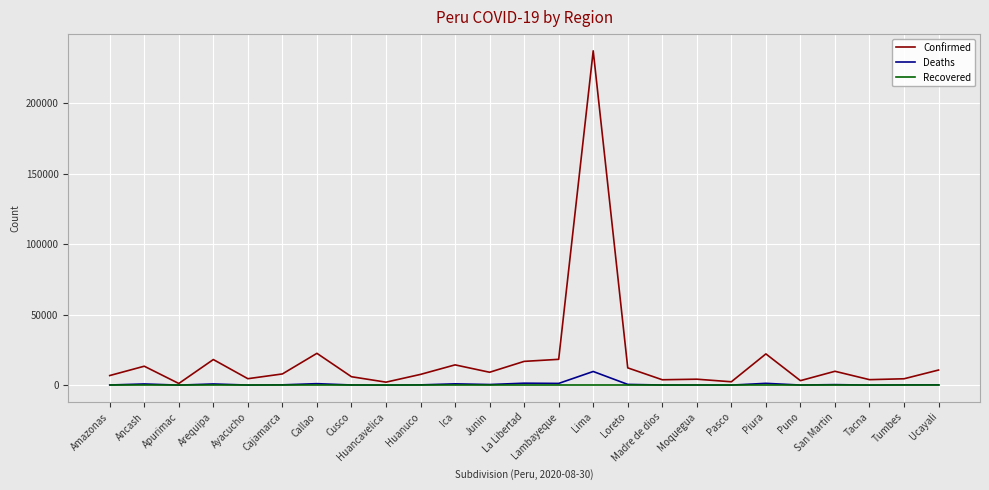

True or false: Recovered has a value of 0 at Lima.

True